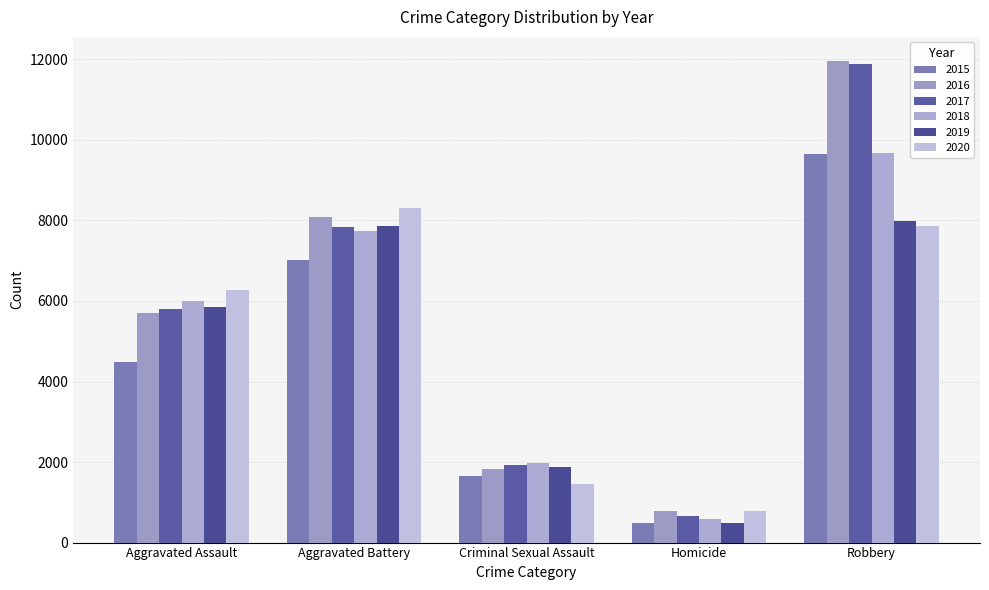

What is the highest value of the 2017 series?

11880